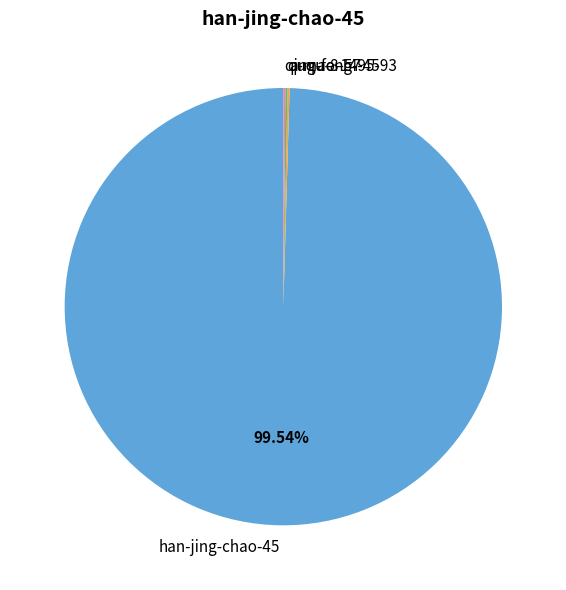

What percentage is the han-jing-chao-45 slice, to the nearest percent?

100%